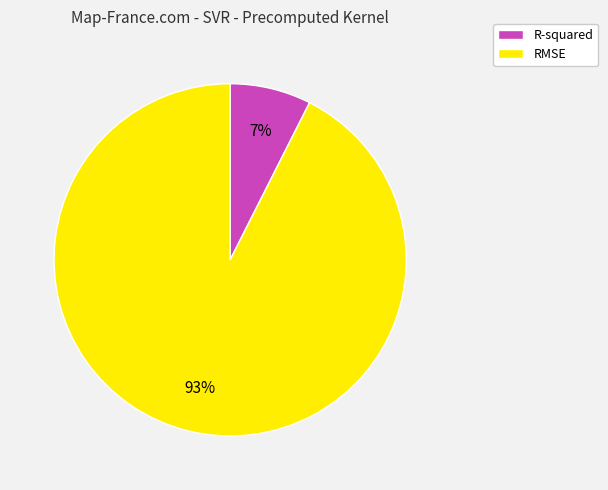

Is there a majority slice in this chart?

Yes